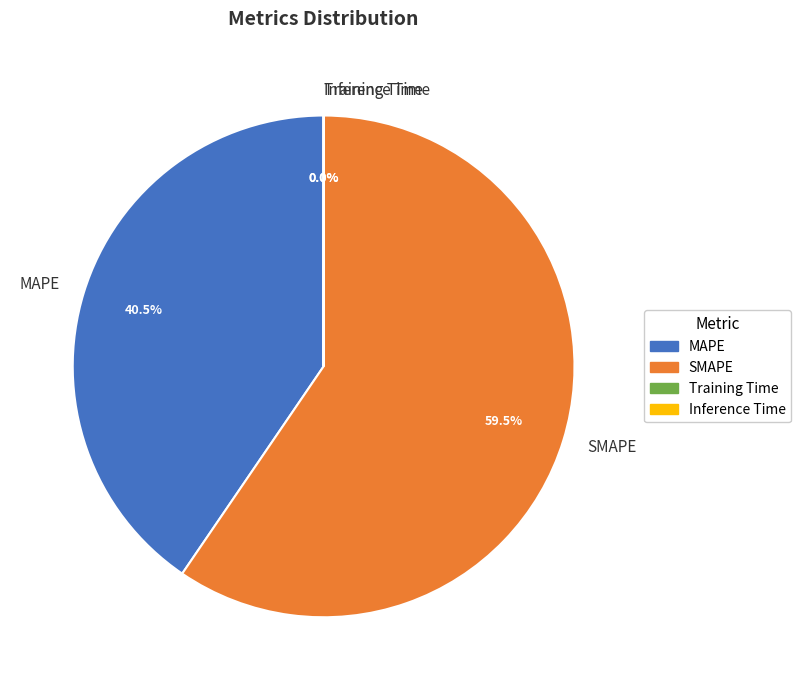

Does any single category account for the majority?

Yes